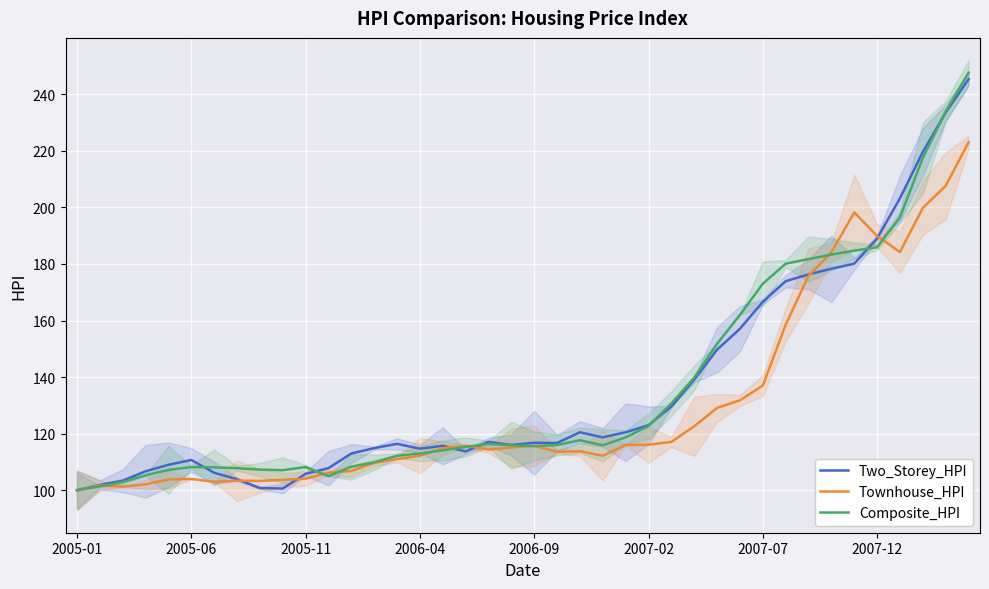

The value of Two_Storey_HPI at 19 is 116.0. True or false?

True